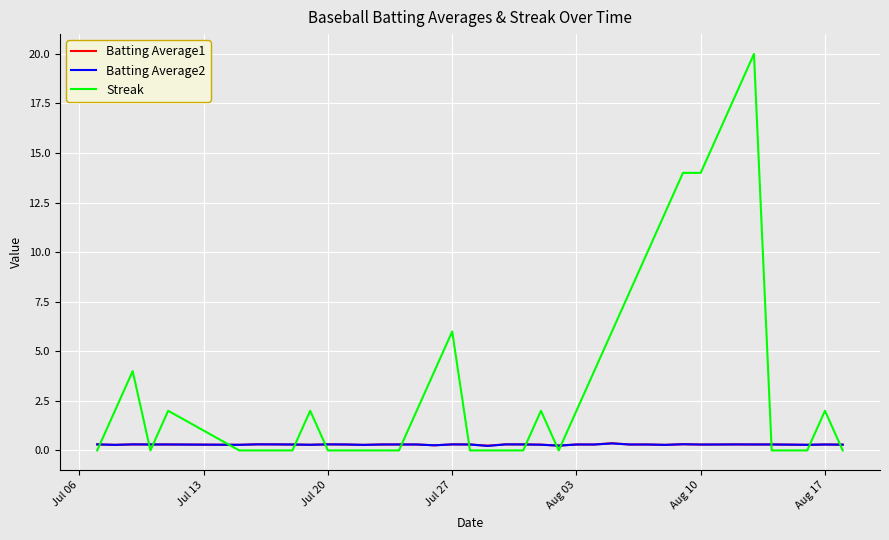

What is the maximum value shown in the chart?

20.0